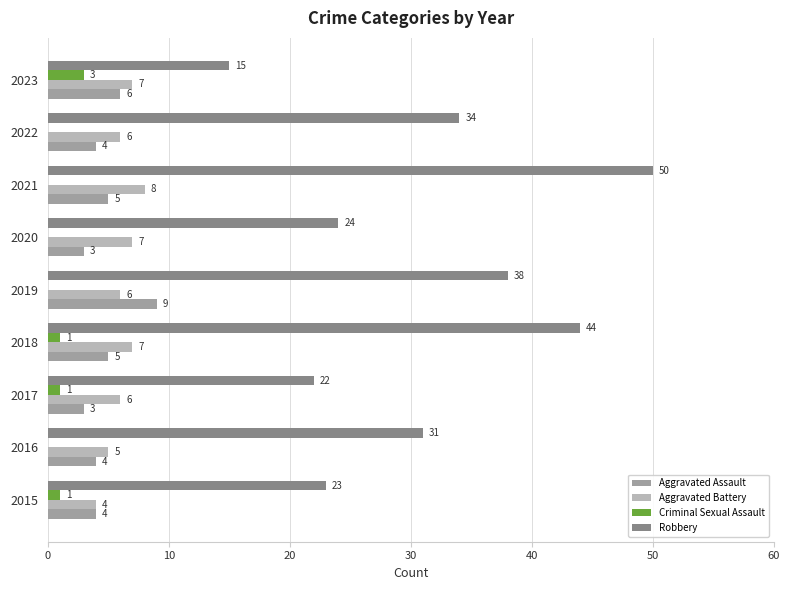

True or false: Aggravated Battery has a value of 4 at 2015.

True